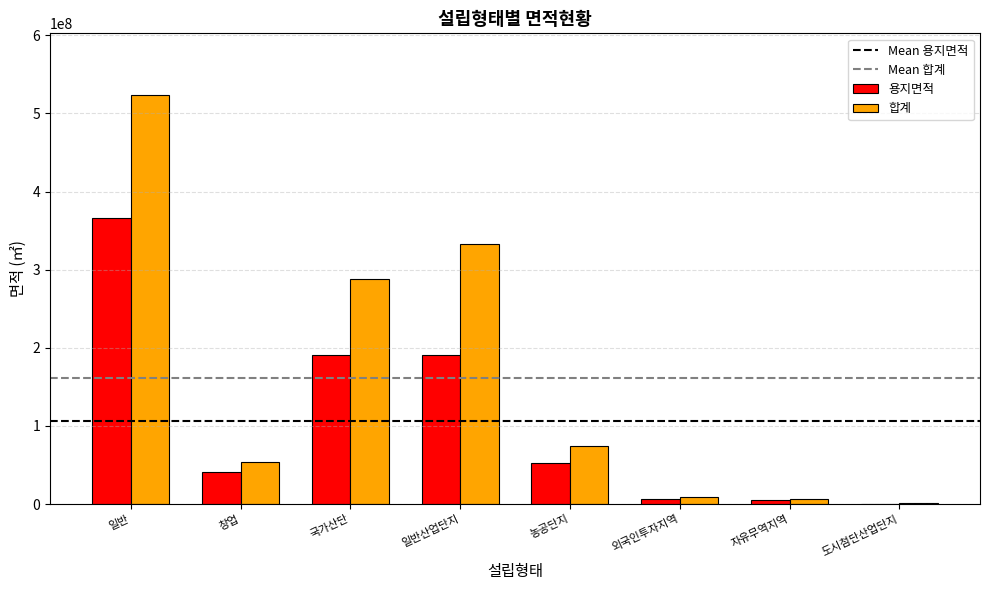

Are the bars horizontal?

No